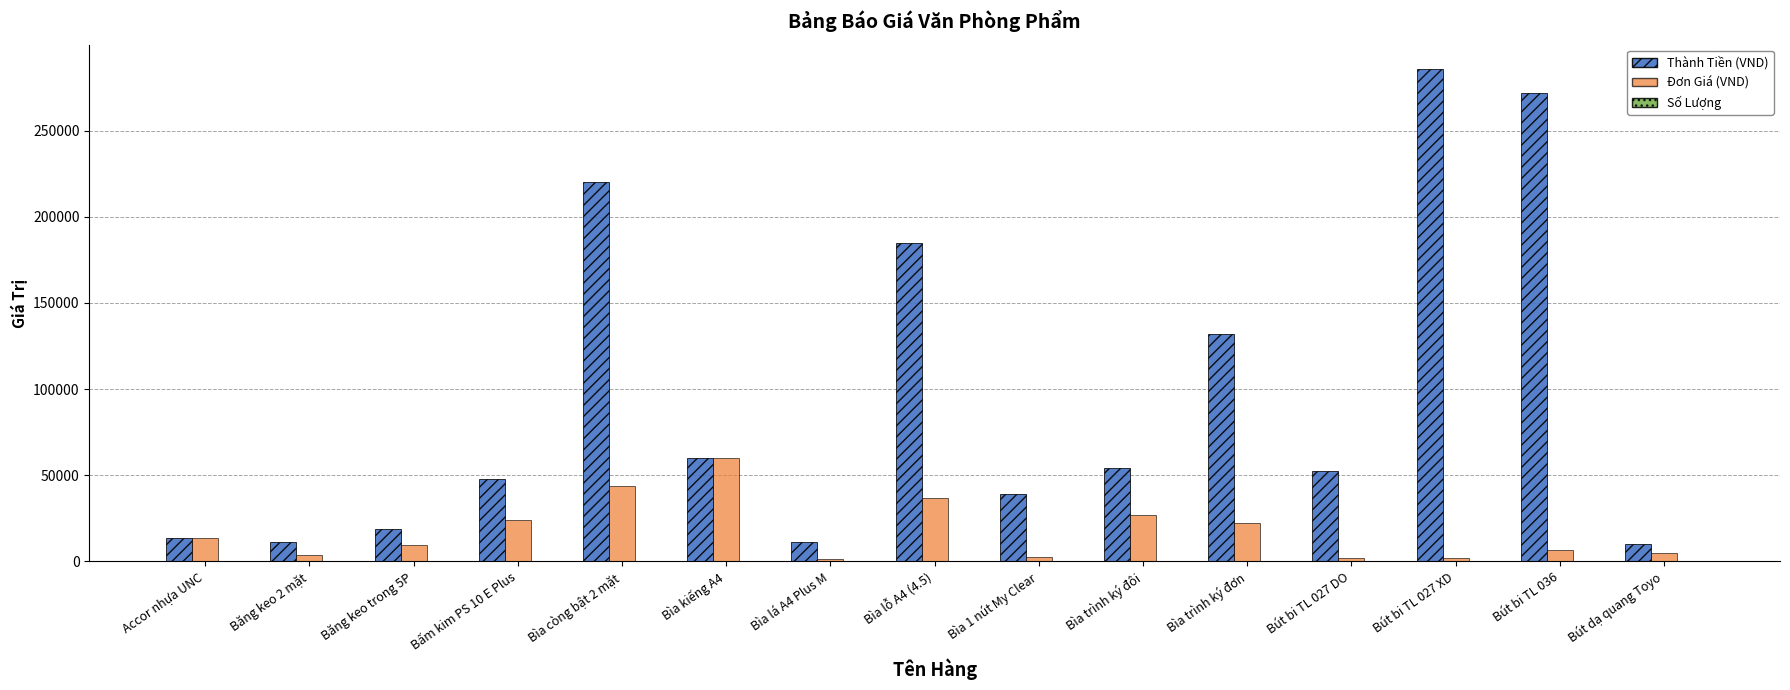

Where does the Thành Tiền (VND) series first go above 52500?

Bìa còng bật 2 mặt